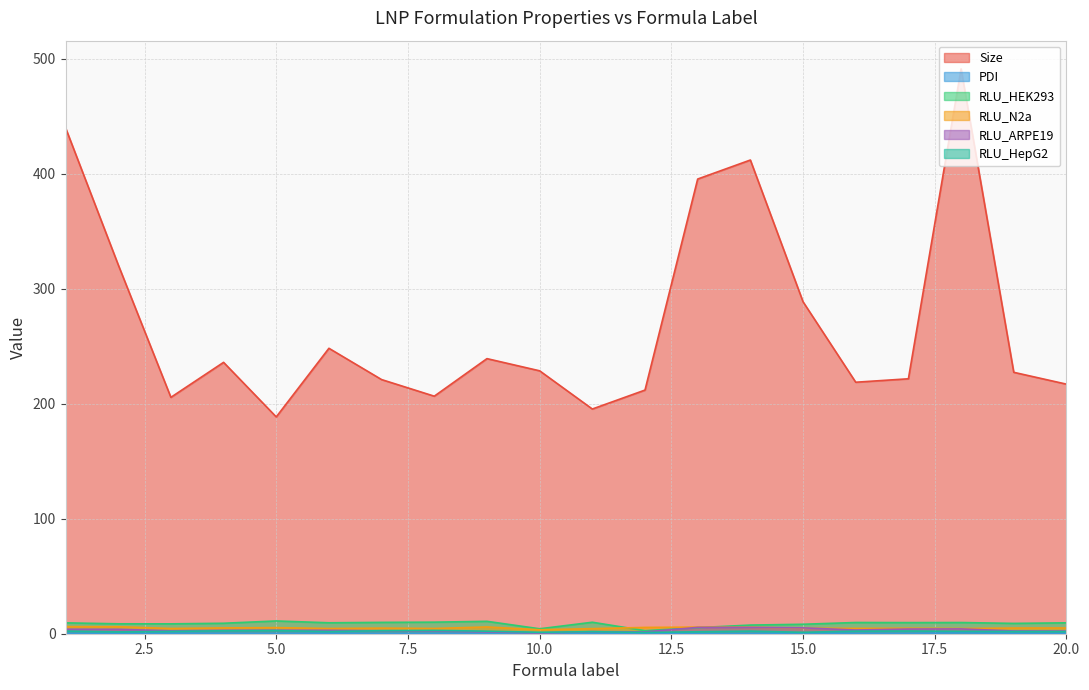

At how many categories does at least one series exceed 162?

20